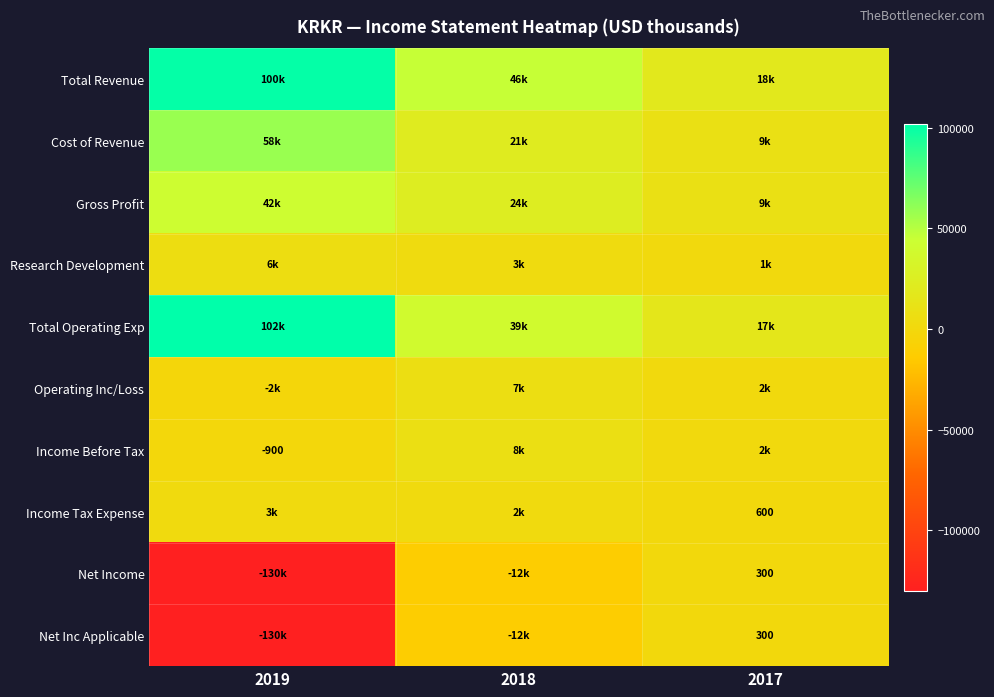

The Income Tax Expense series shows 600 at 2017. True or false?

True